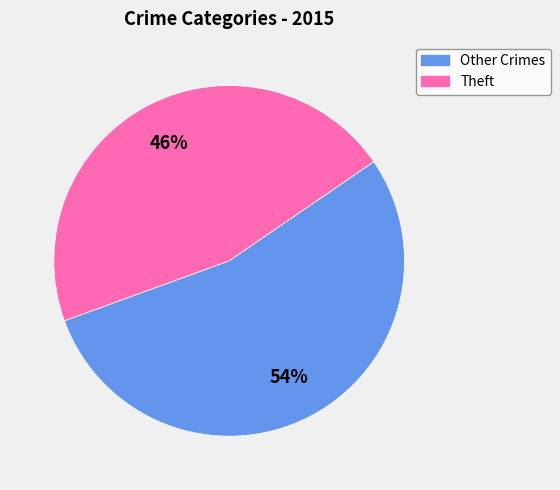

To the nearest percent, what is the average slice percentage?

50%